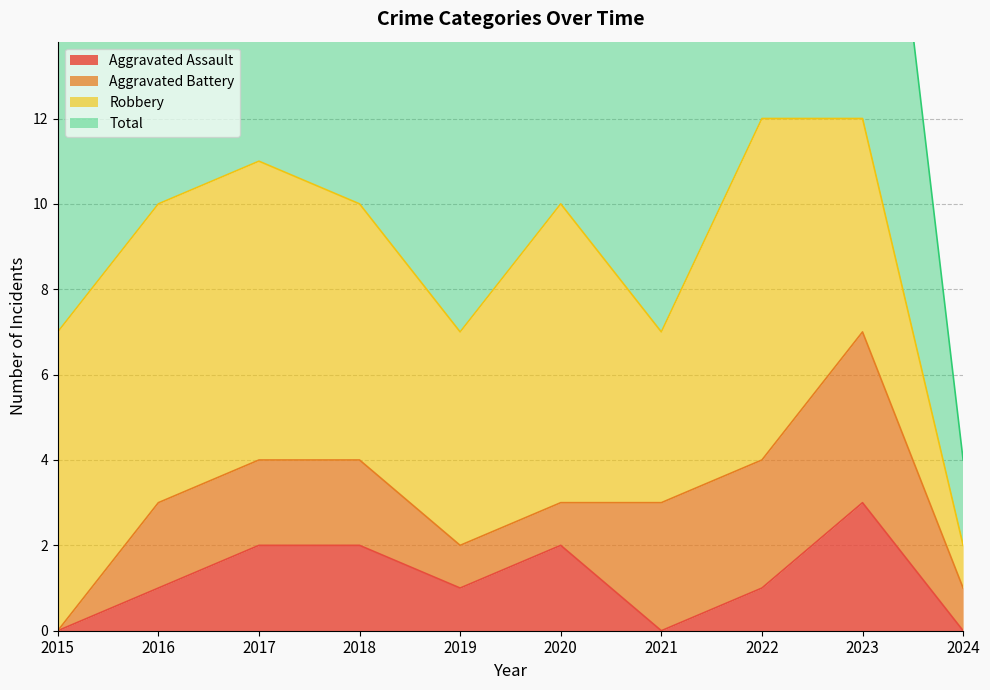

True or false: Aggravated Assault has more than 1 interior local peaks.

True